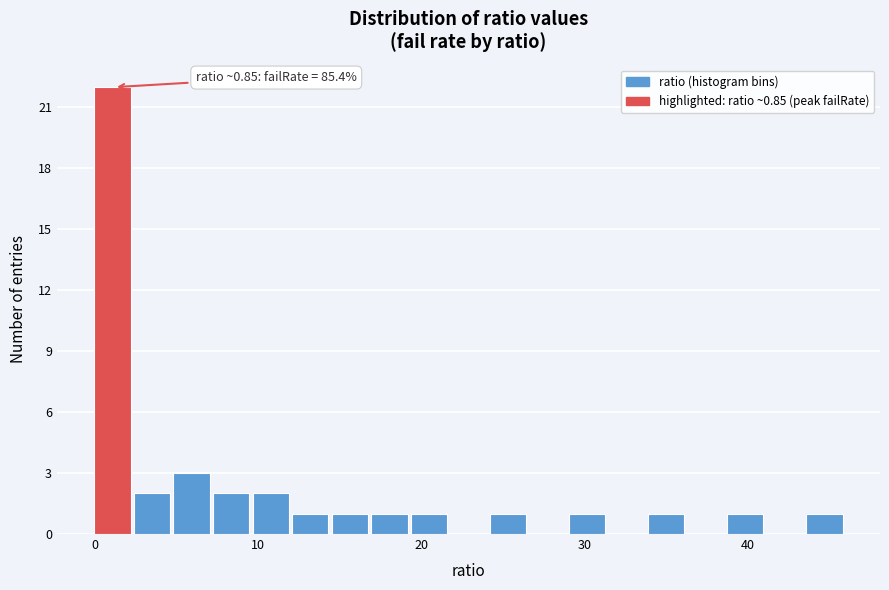

Around what value on the x-axis is the tallest bar? Give the approximate position of its centre, as read against the axis.

1